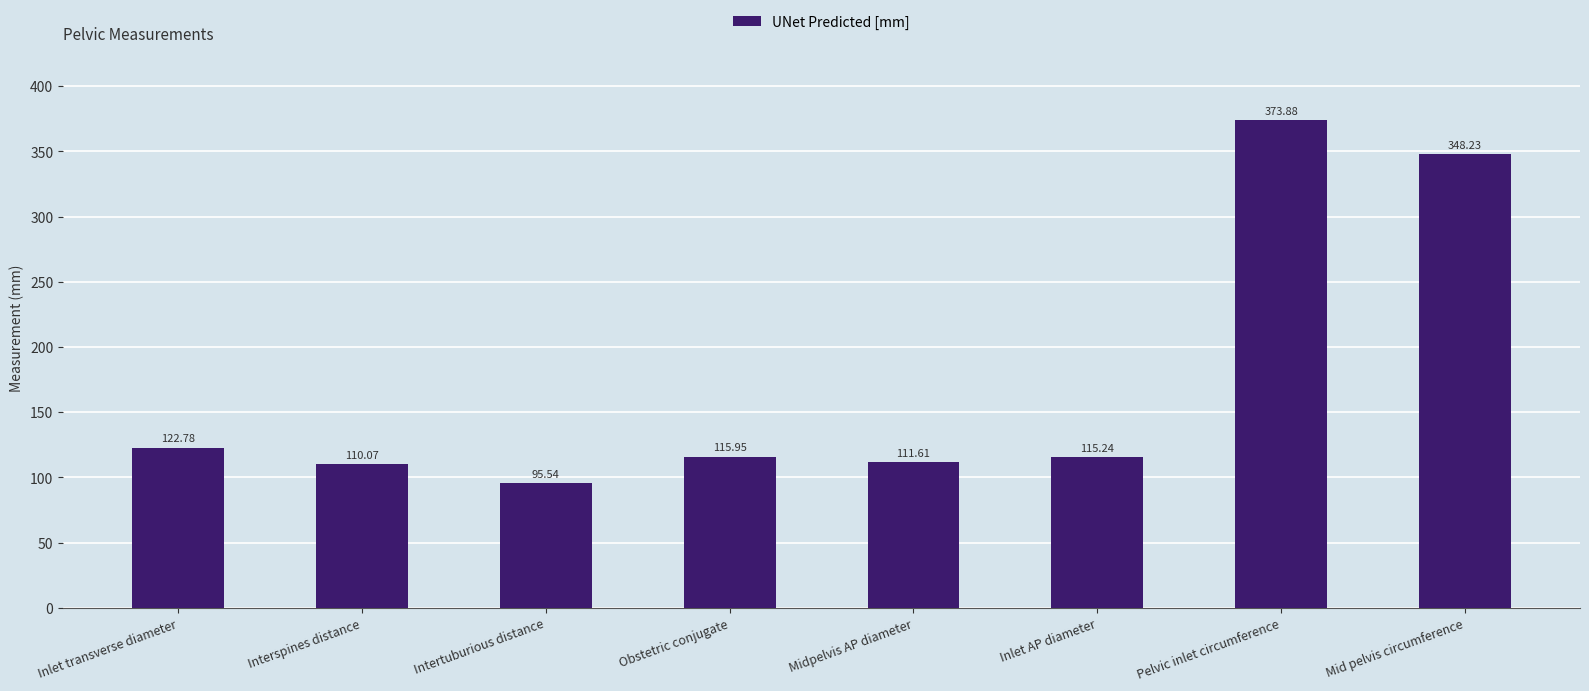

How many bars are there in total?

8